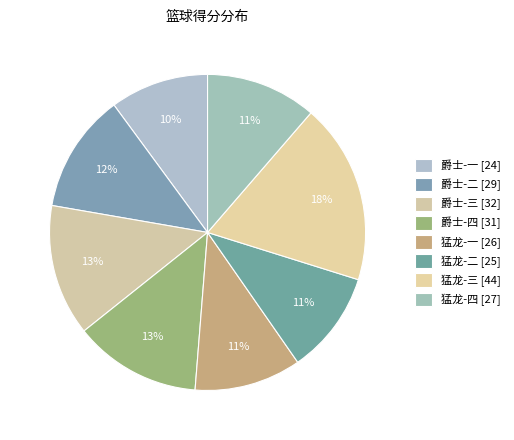

How many segments does this pie chart have?

8